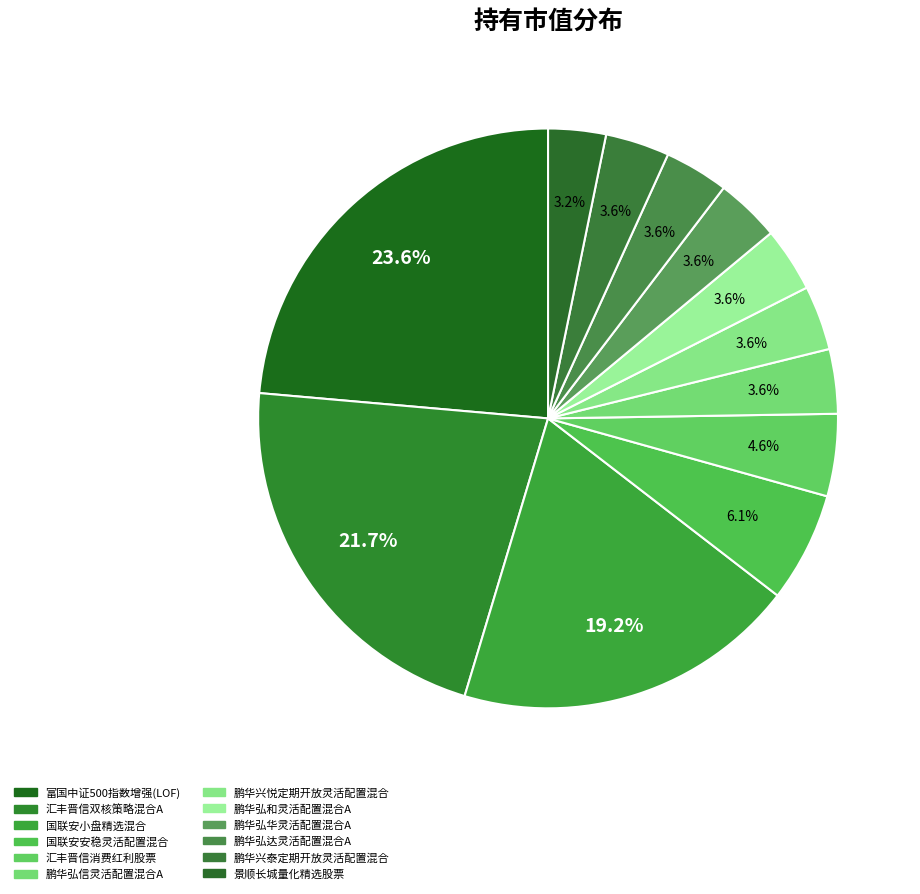

To the nearest percent, what portion does 鹏华兴悦定期开放灵活配置混合 represent?

4%